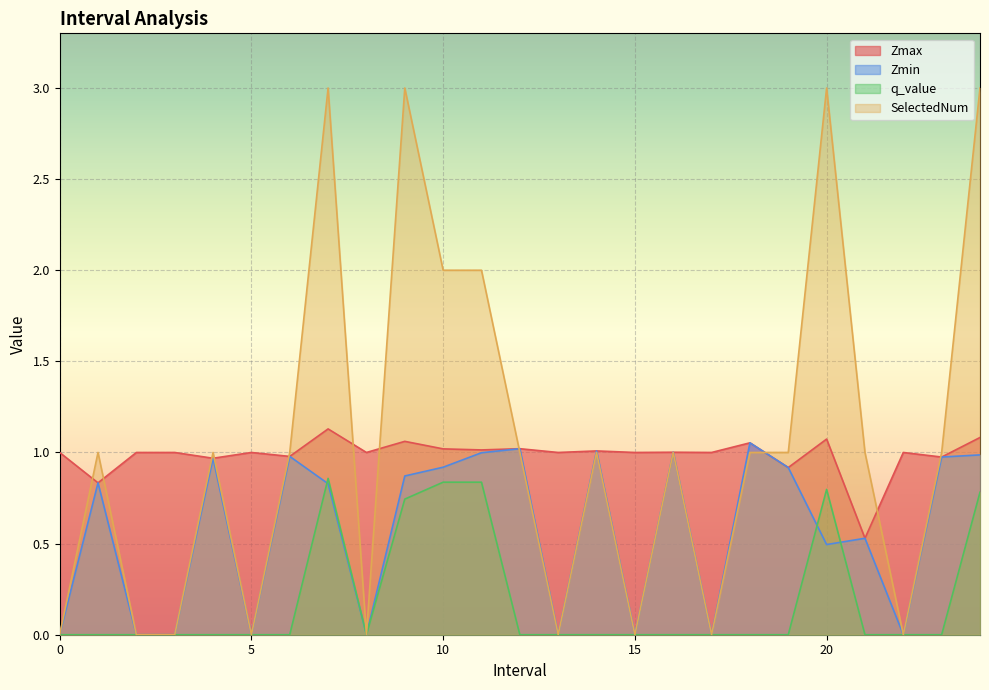

How many distinct data groups are displayed?

4